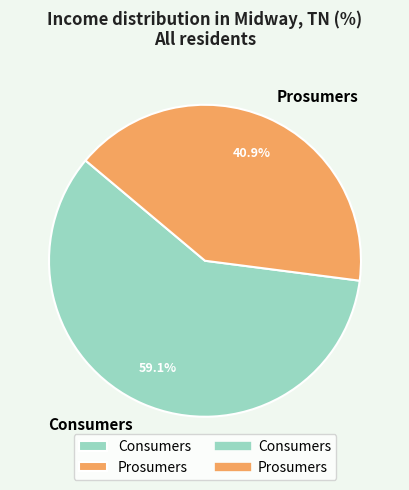

True or false: Prosumers accounts for 55% of the total.

False